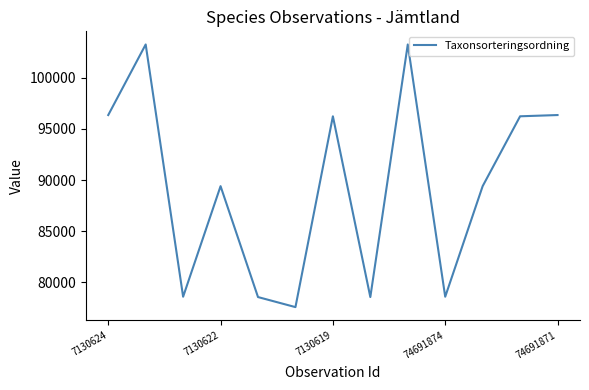

What is the smallest value displayed?

77588